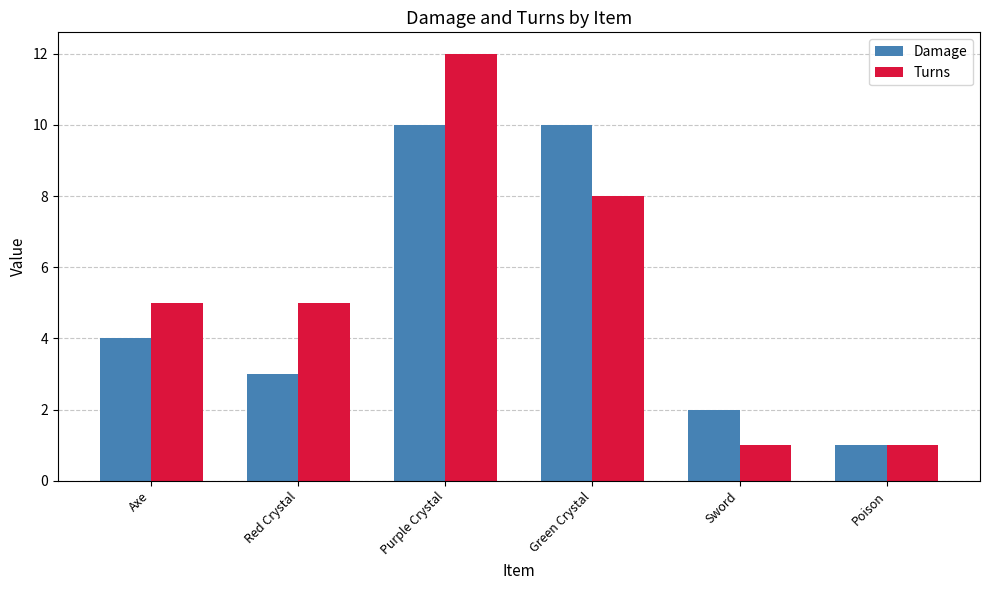

How many bars are there in each group?

2